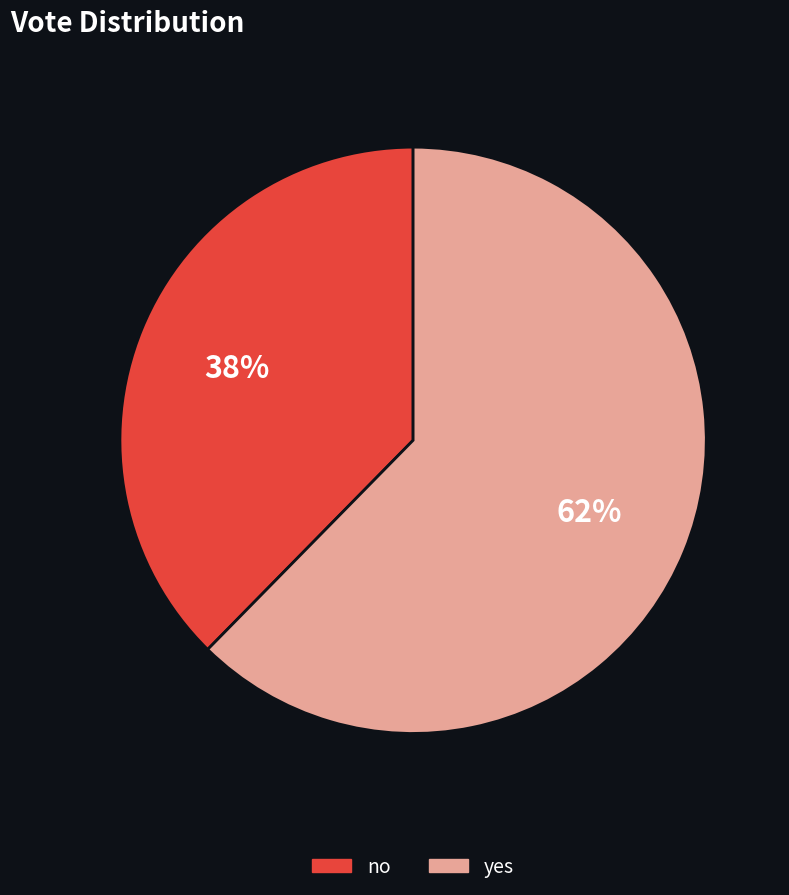

Which slice is the largest?

yes